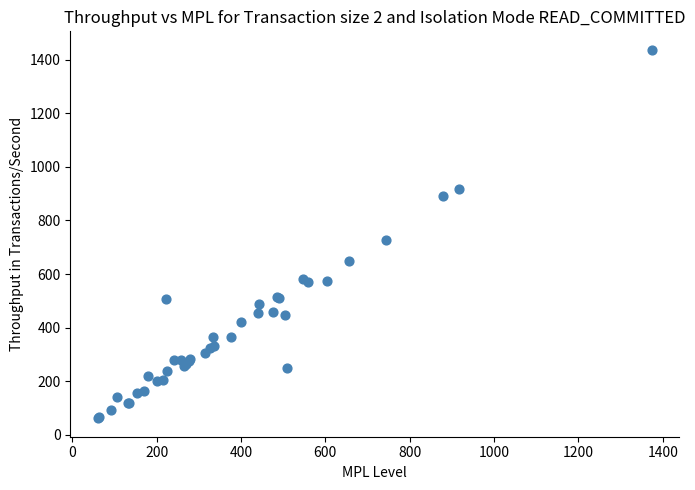

What Y value in the scatter plot is closest to 749?

726